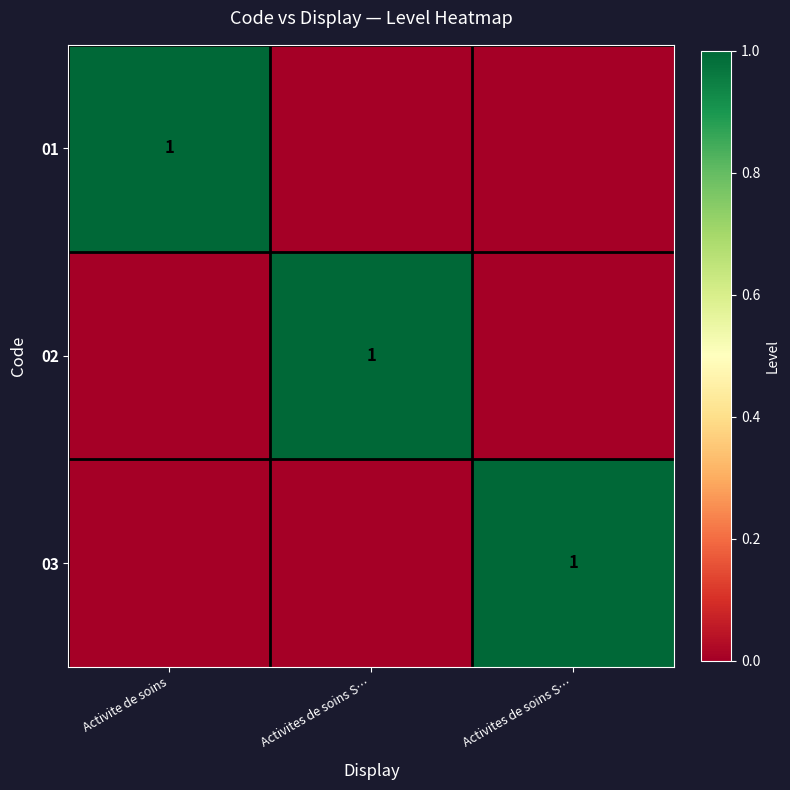

List the series in order of their peak value, highest first.

01, 02, 03